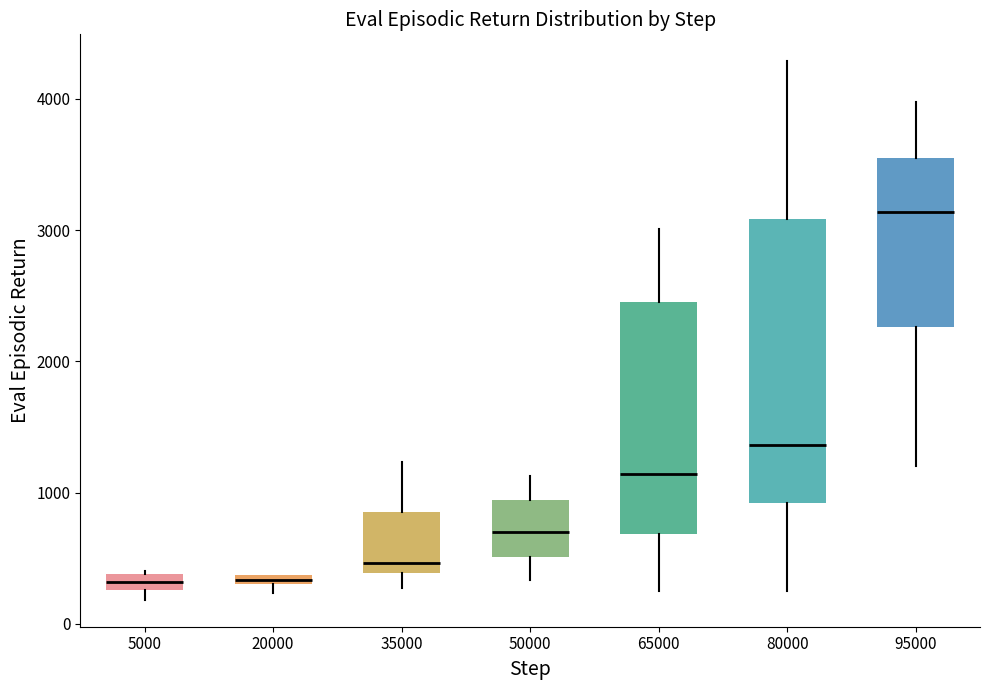

Comparing the boxes themselves (not the whiskers), which one is the tallest?

80000